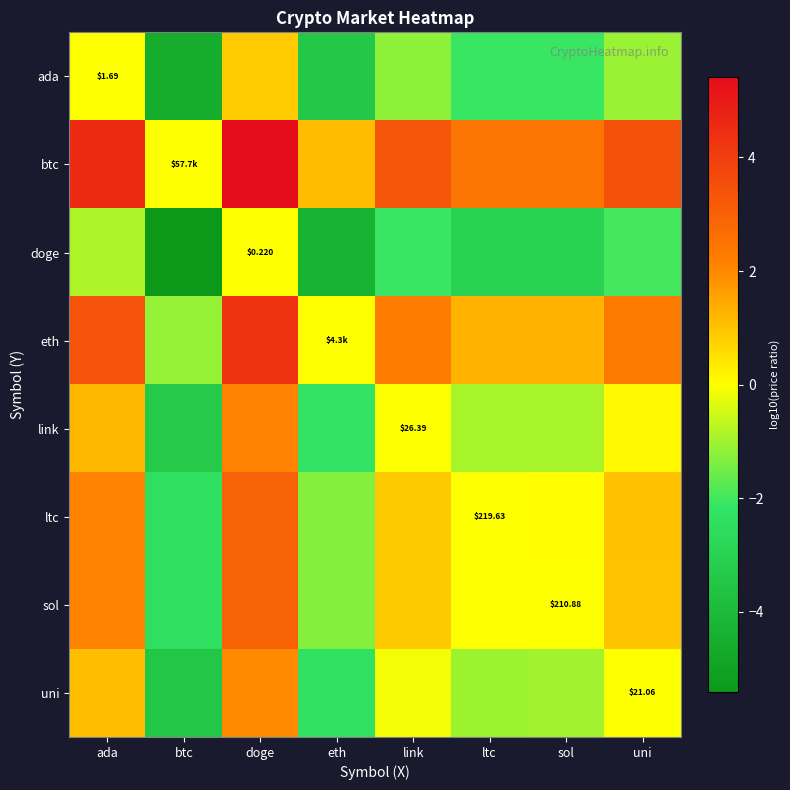

The value of ada at ada is 0.0. True or false?

True